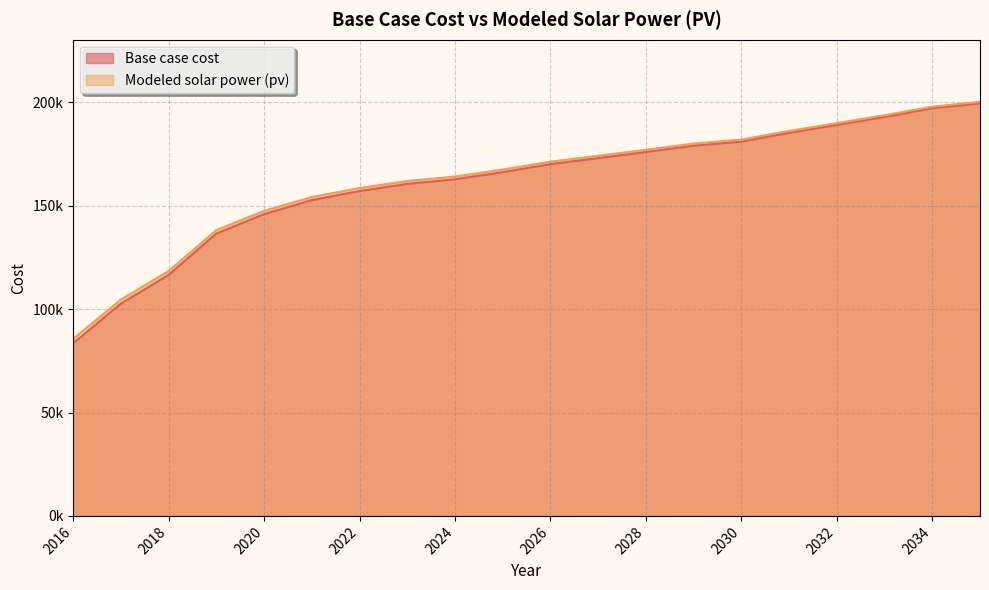

Does the chart display data point markers on the line(s)?

No